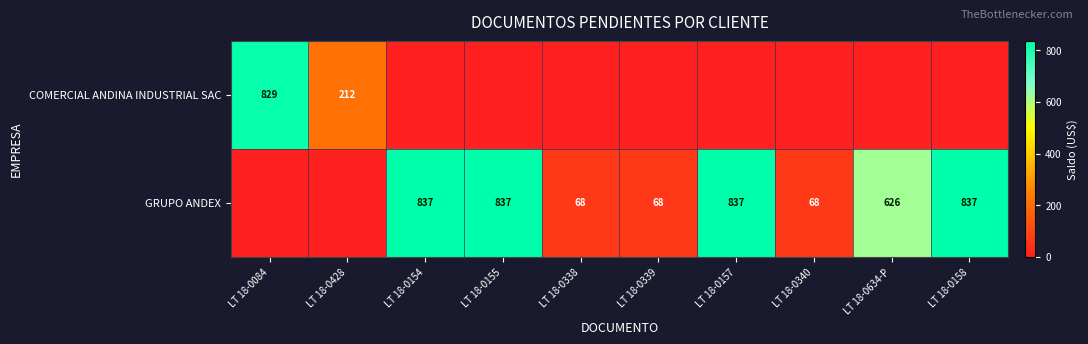

Is it true that COMERCIAL ANDINA INDUSTRIAL SAC equals 1170 at LT 18-0084?

False